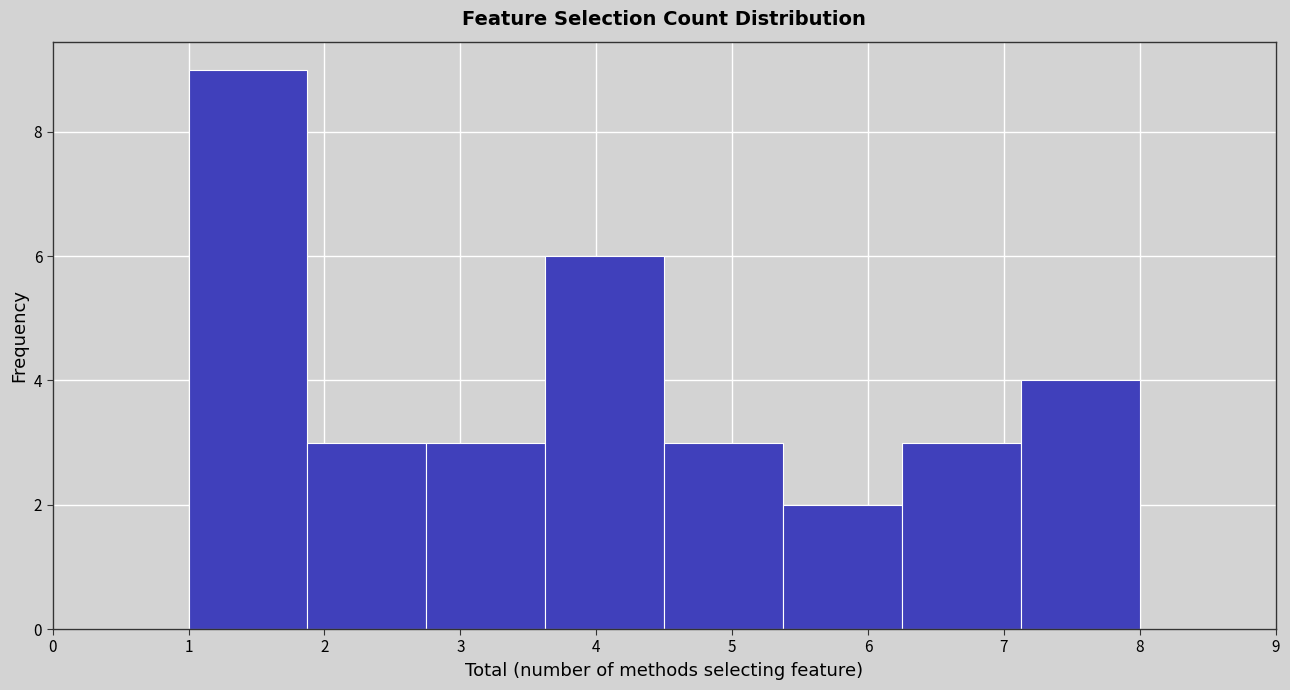

Over which range of the x-axis is the bar tallest?

1.0 to 1.9